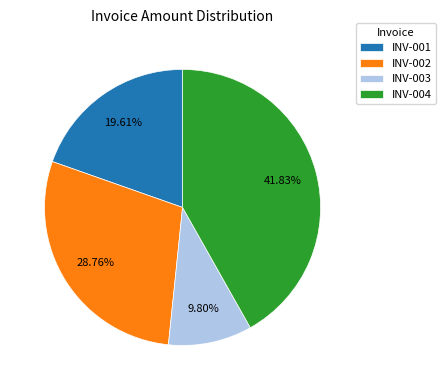

To the nearest percent, what percentage of the pie is INV-004?

42%